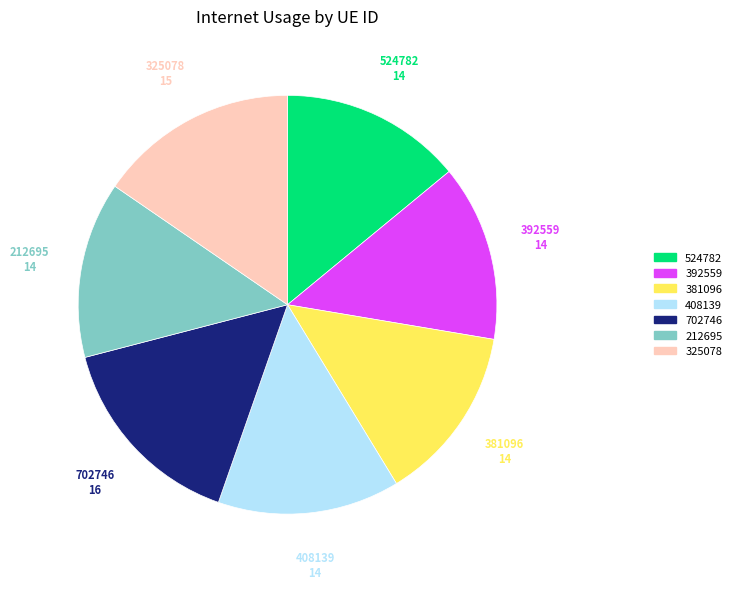

Is the sum of 392559 and 408139 greater than half?

No